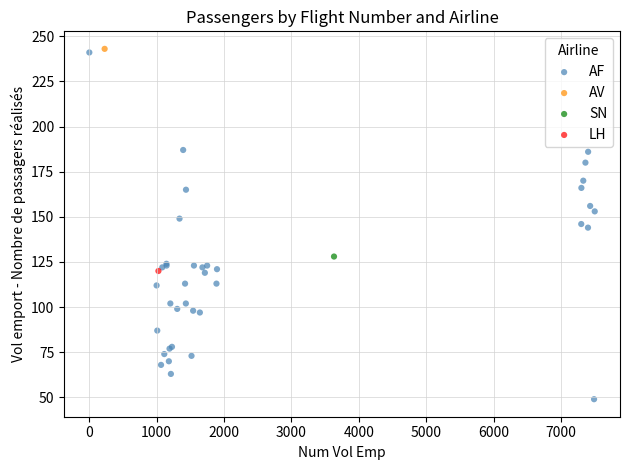

What are all the series names shown in the legend?

AF, AV, SN, LH